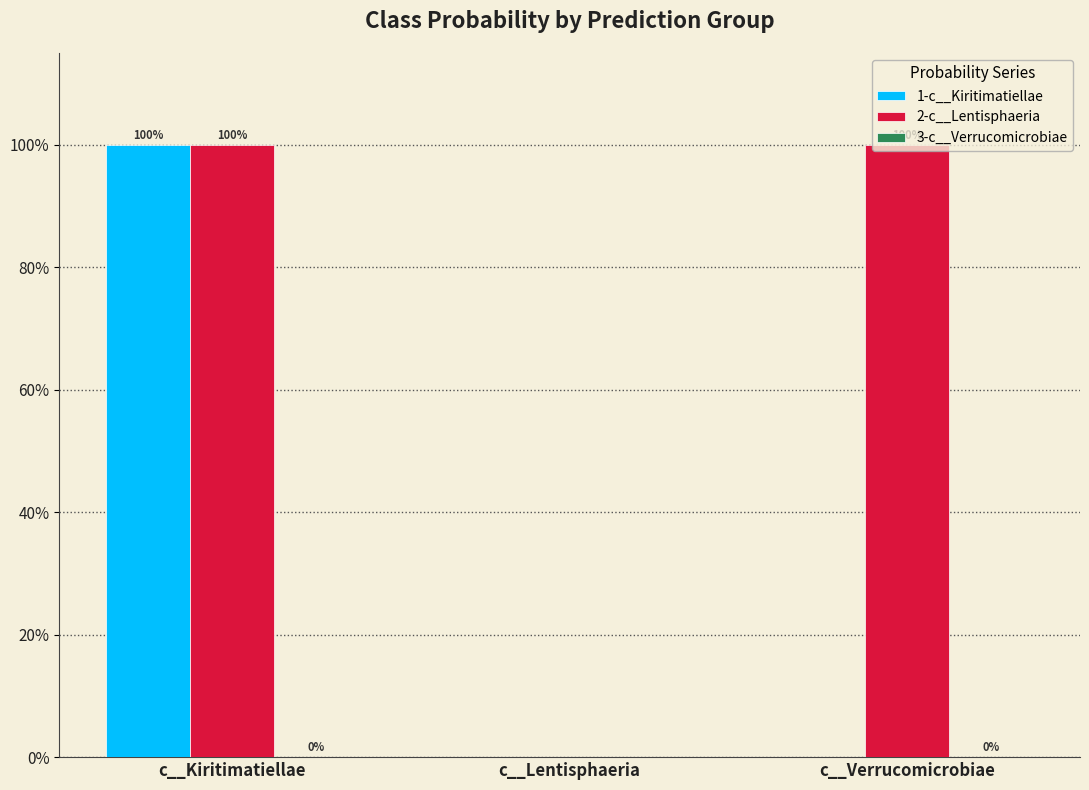

Are the bars grouped side by side (vs. stacked)?

Yes